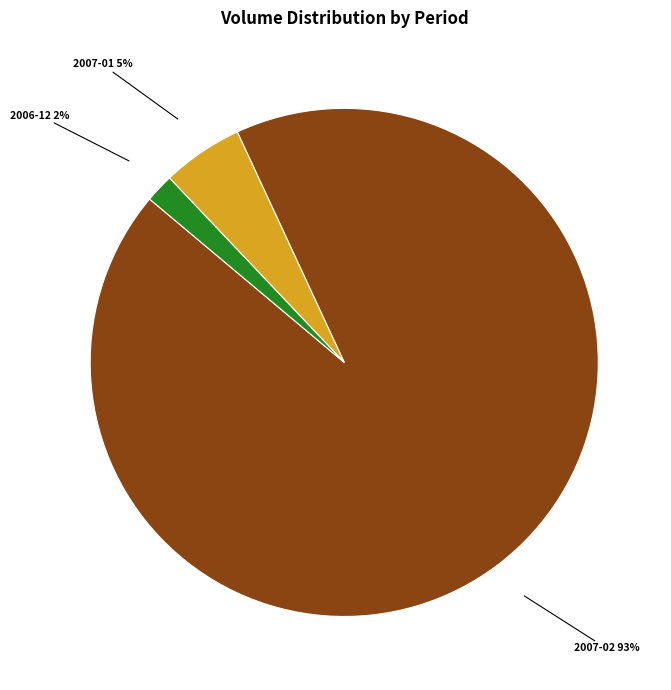

Is there a majority slice in this chart?

Yes